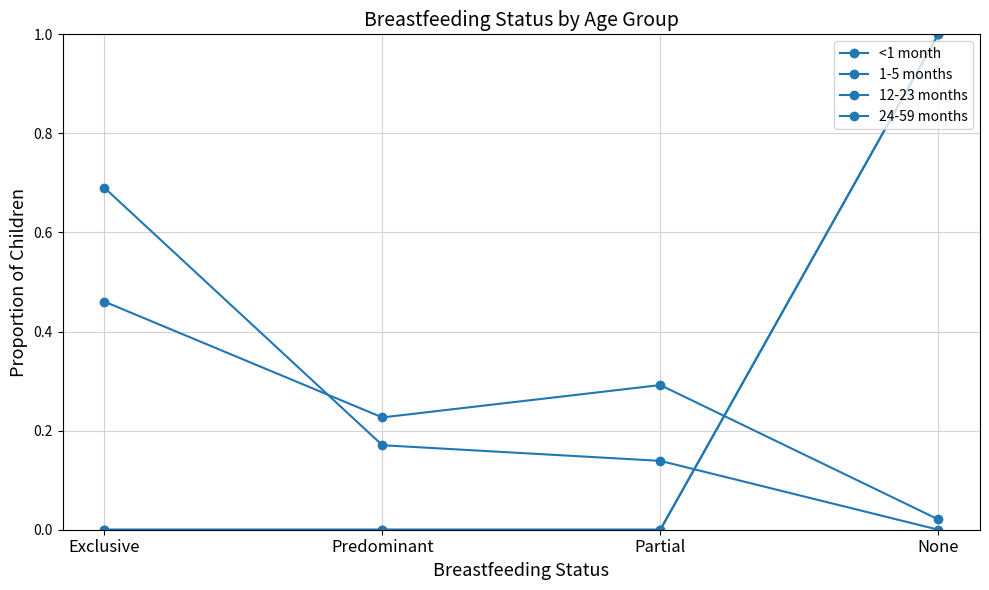

Which series has the largest total across all categories?

<1 month